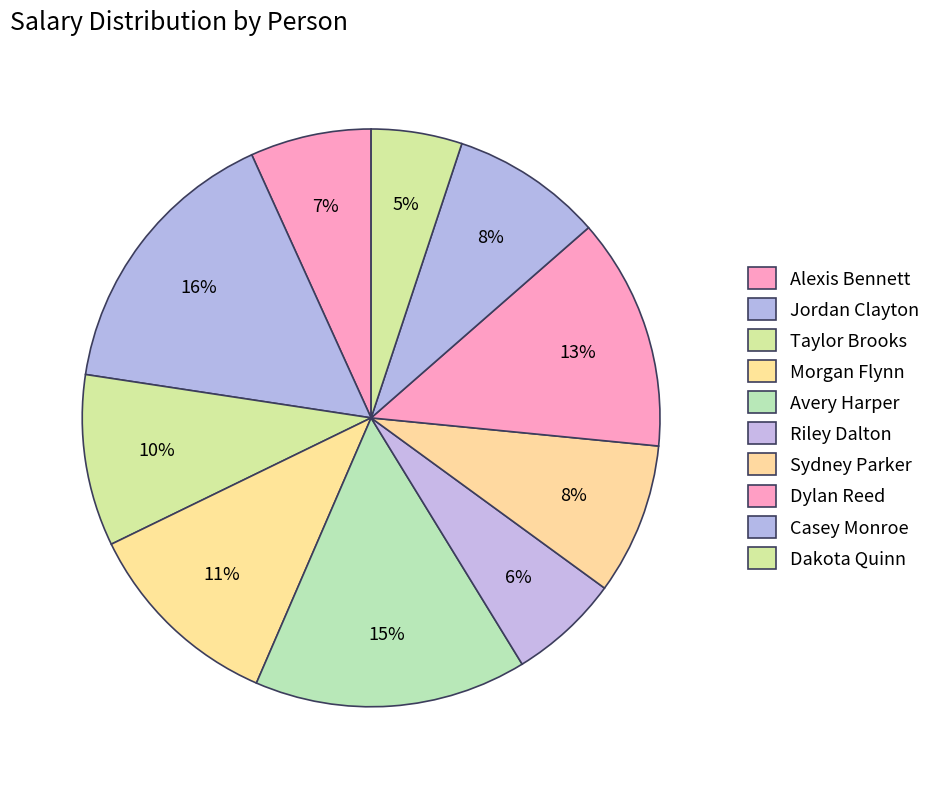

To the nearest percent, what is the difference between the largest and smallest slice percentages?

11%